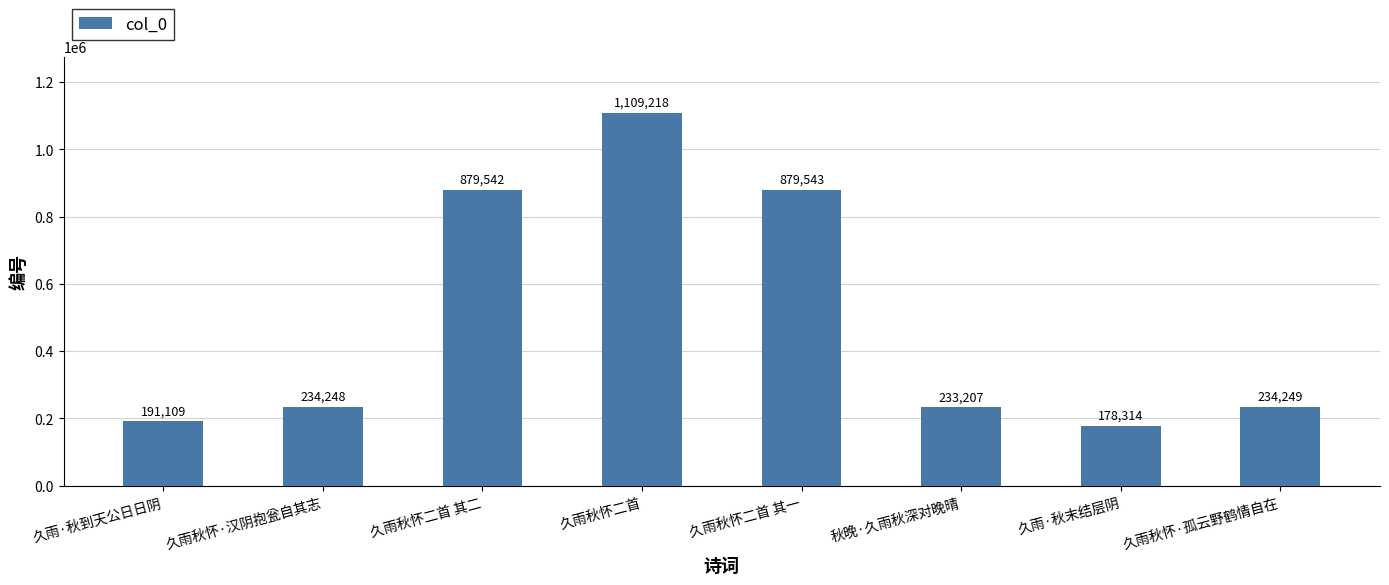

What is the difference between the values at 久雨·秋末结层阴 and 久雨秋怀·孤云野鹤情自在?

55935